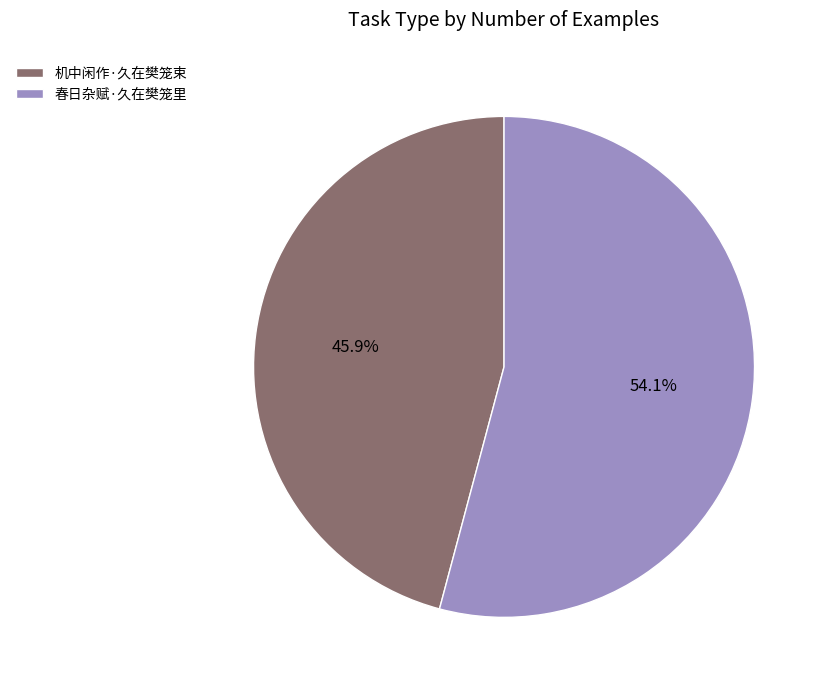

Is it true that 春日杂赋·久在樊笼里 is 54% of the pie?

True